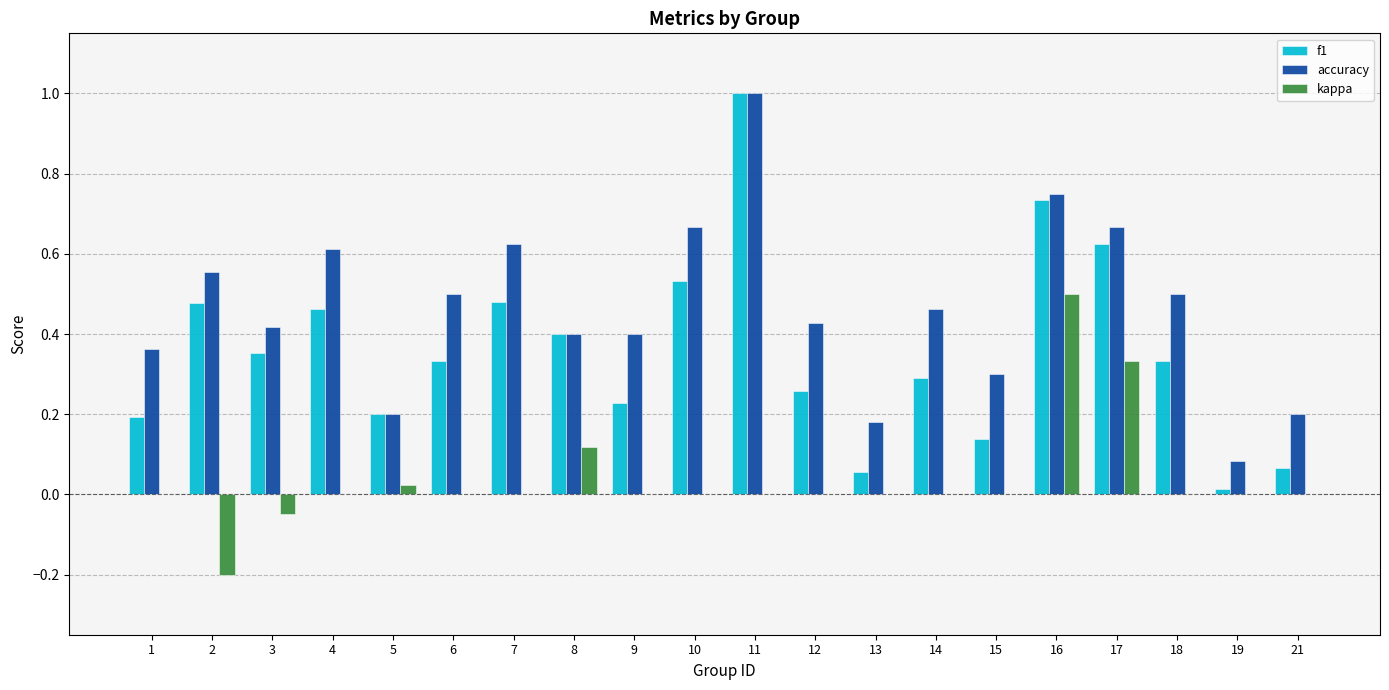

The accuracy series shows 0.5 at 10. True or false?

False